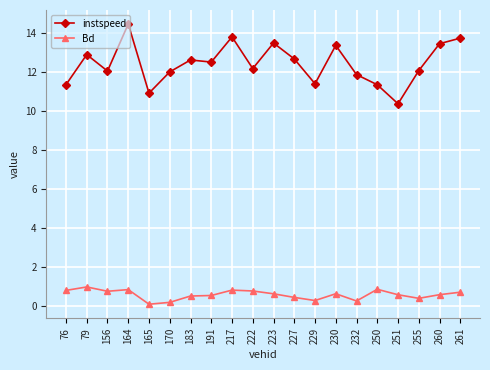

List the series in order of their peak value, highest first.

instspeed, Bd